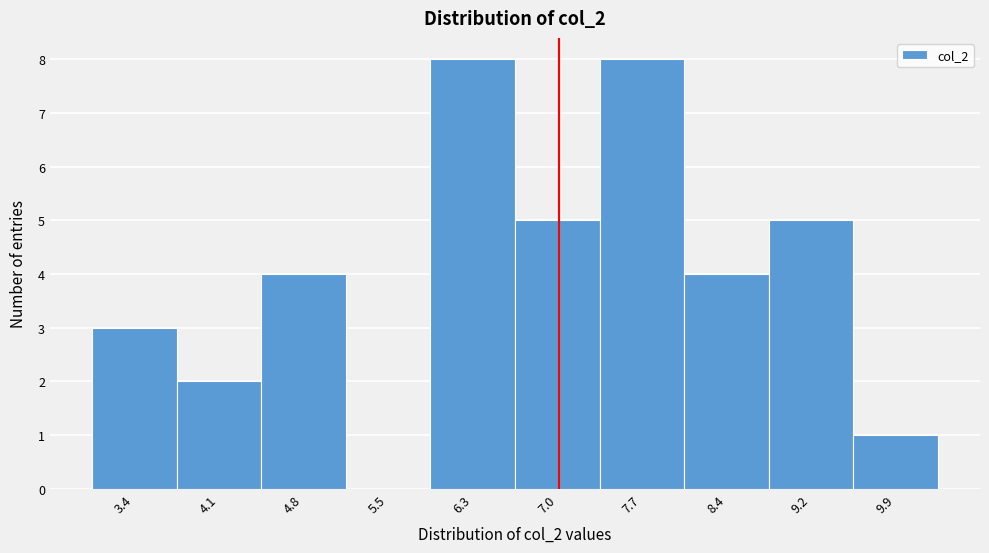

Reading left to right, list every bar in this chart as the range it spans on the x-axis followed by its height. Neither the bar edges nor the heights are printed on the chart, so give them approximately, as read against the axes.

3.0 to 3.7: 3
3.7 to 4.5: 2
4.5 to 5.2: 4
5.2 to 5.9: 0
5.9 to 6.6: 8
6.6 to 7.4: 5
7.4 to 8.1: 8
8.1 to 8.8: 4
8.8 to 9.5: 5
9.5 to 10.3: 1